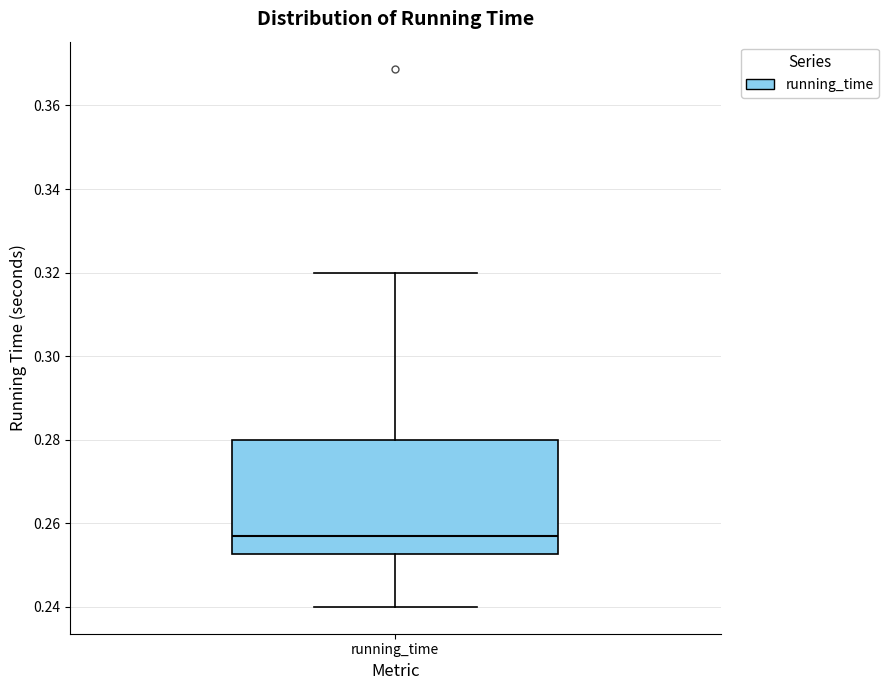

Transcribe this box plot: give where the median line is, the range the box spans, and where the two whiskers end, as read against the y-axis. The values are not printed on the chart, so give them approximately, as read against the axis.

median 0.258, box 0.252 to 0.280, whiskers 0.240 to 0.320